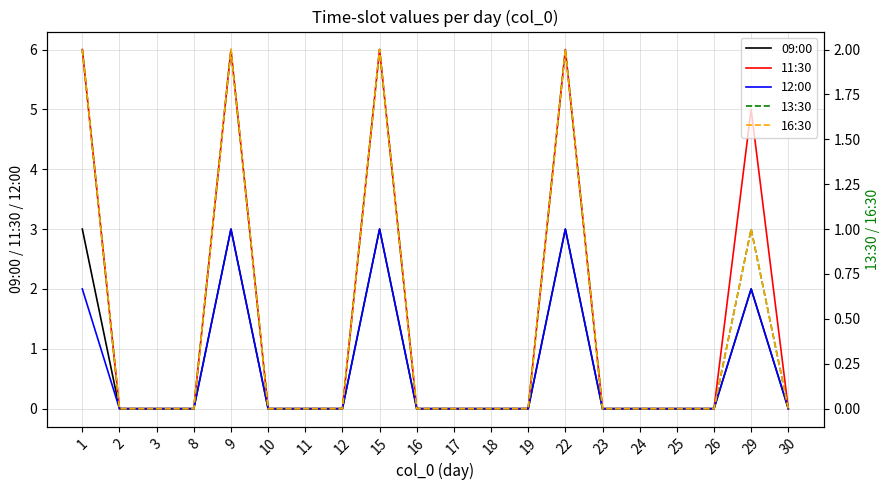

Is it true that 09:00 equals 0 at 8?

True